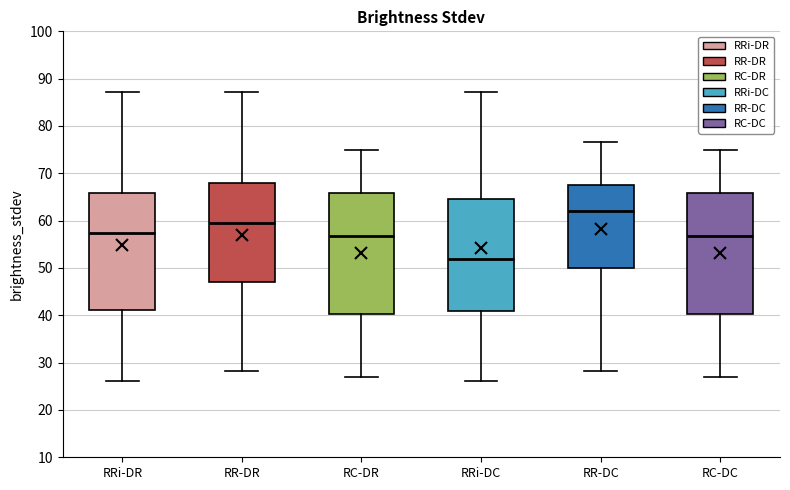

Reading left to right, transcribe this box plot: for each box, give where its median line is, the range the box spans, and where its two whiskers end, as read against the y-axis. The values are not printed on the chart, so give them approximately, as read against the axis.

RRi-DR: median 57, box 41 to 66, whiskers 26 to 87
RR-DR: median 59, box 47 to 68, whiskers 28 to 87
RC-DR: median 57, box 40 to 66, whiskers 27 to 75
RRi-DC: median 52, box 41 to 65, whiskers 26 to 87
RR-DC: median 62, box 50 to 68, whiskers 28 to 77
RC-DC: median 57, box 40 to 66, whiskers 27 to 75